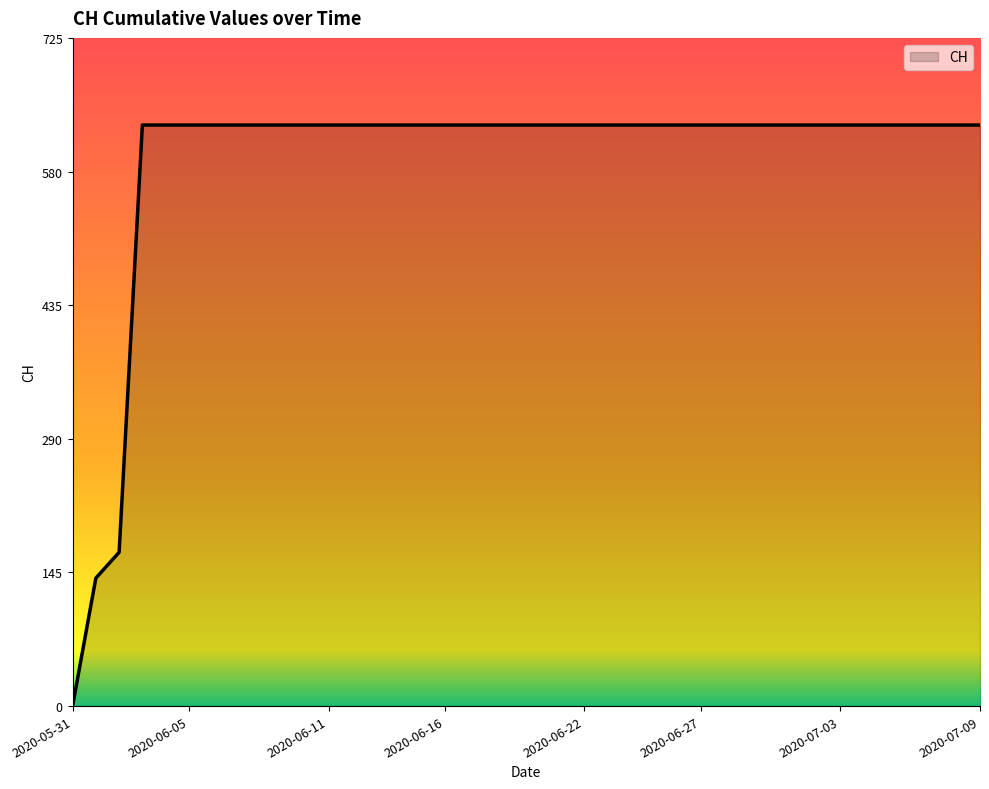

What is the difference between the maximum and minimum values?

631